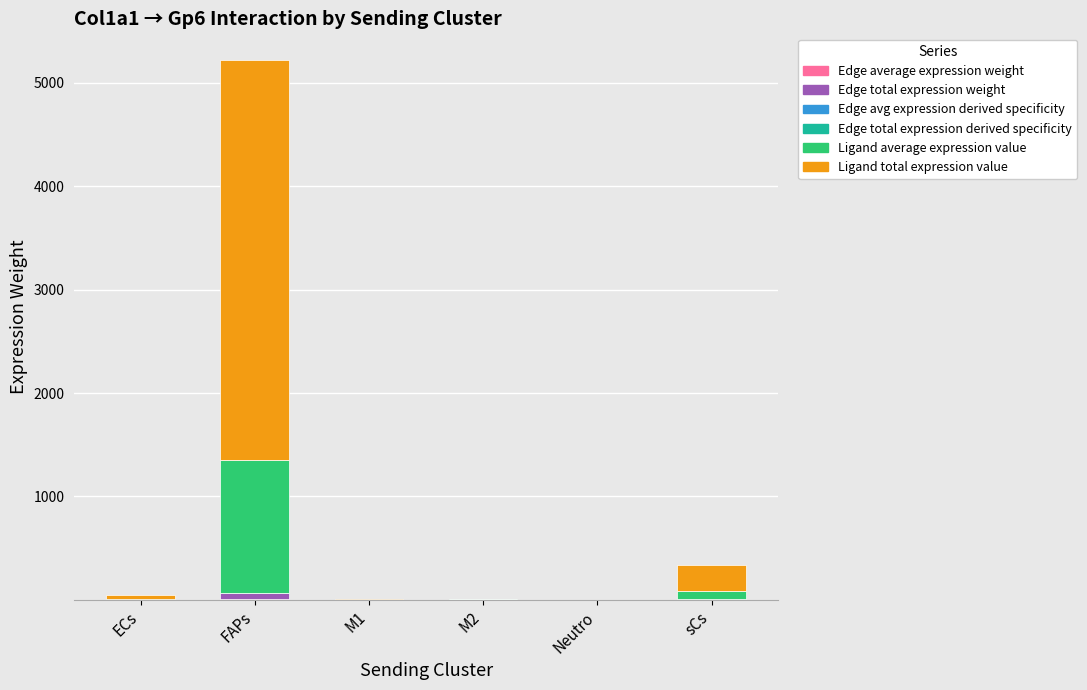

At which category is the sum across all series the highest?

FAPs